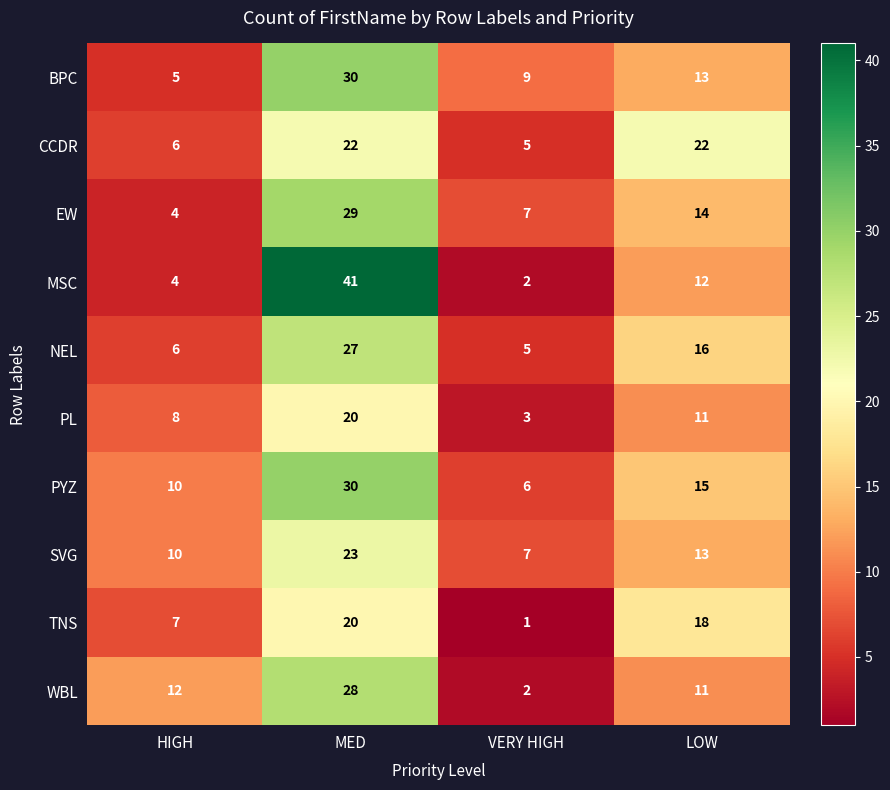

What is the total value across all series at VERY HIGH?

47